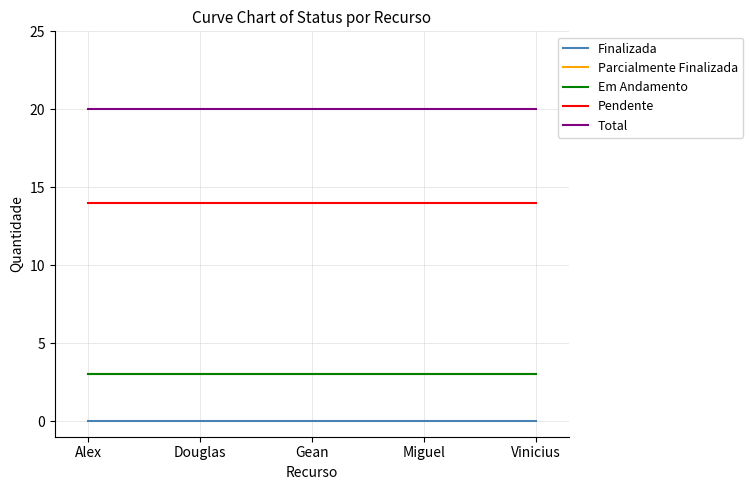

At which label is Em Andamento closest to 3?

Alex